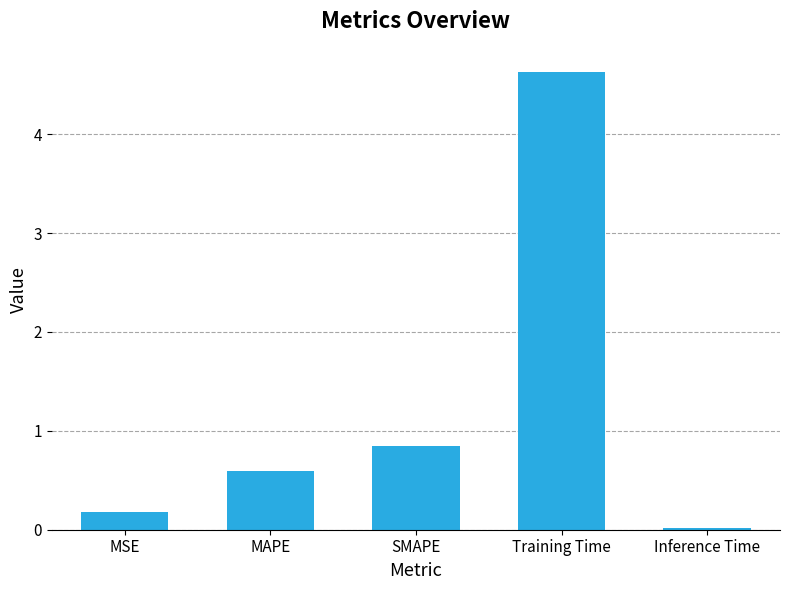

List the labels in order of value, smallest first.

Inference Time, MSE, MAPE, SMAPE, Training Time